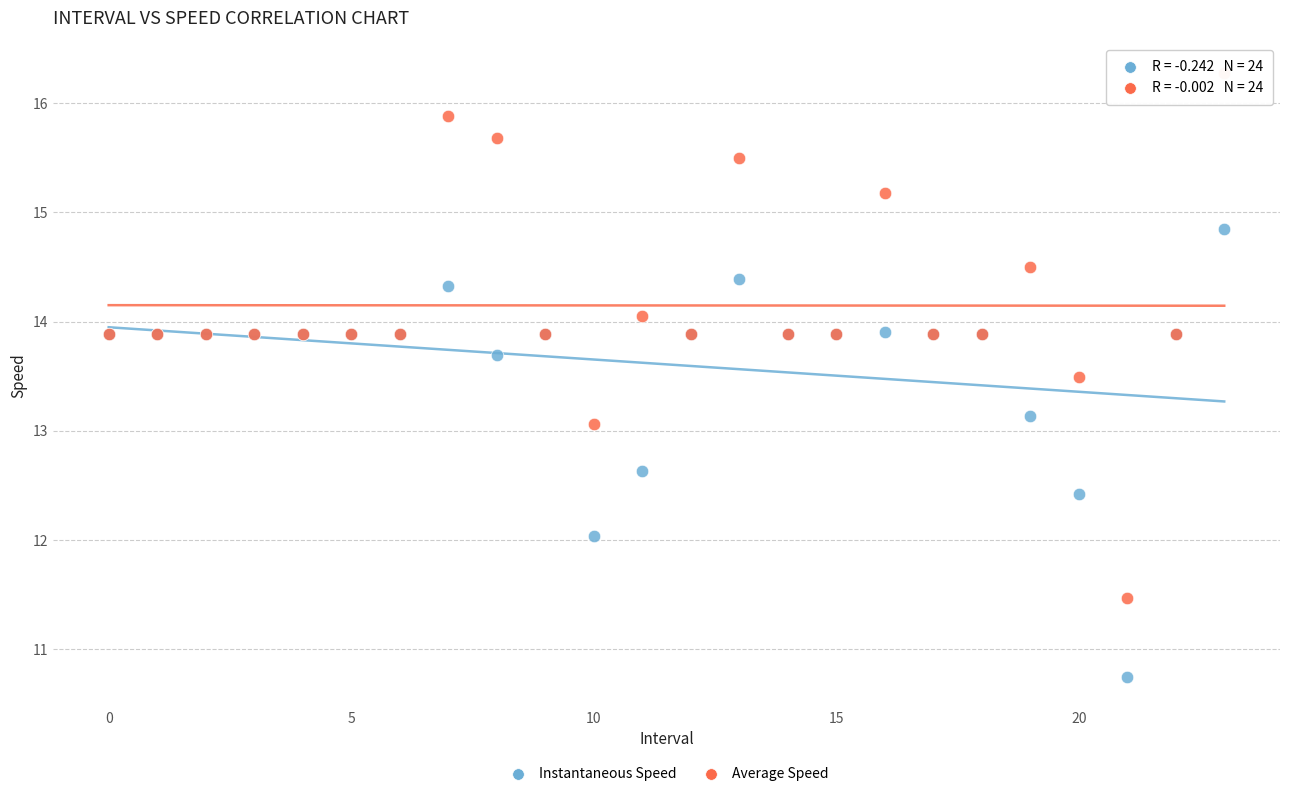

Which series contains the lowest Y value?

Instantaneous Speed